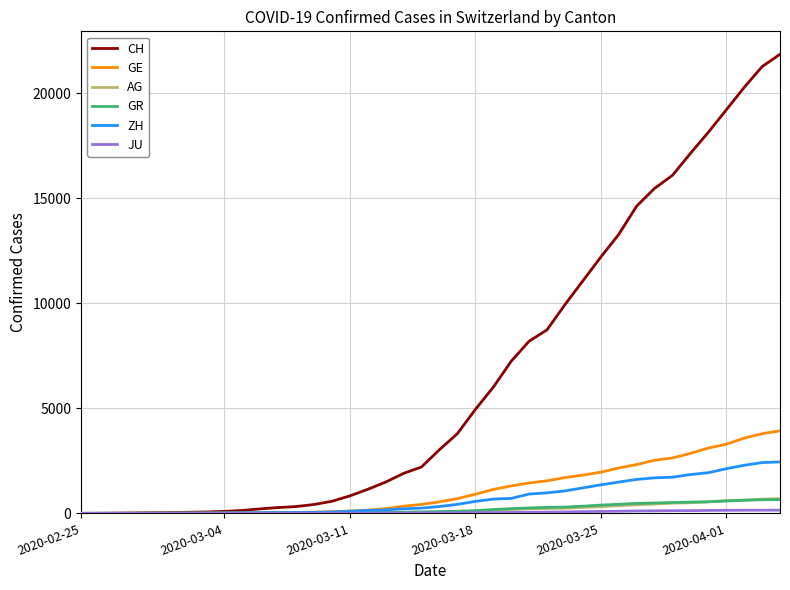

What is the greatest value displayed?

21855